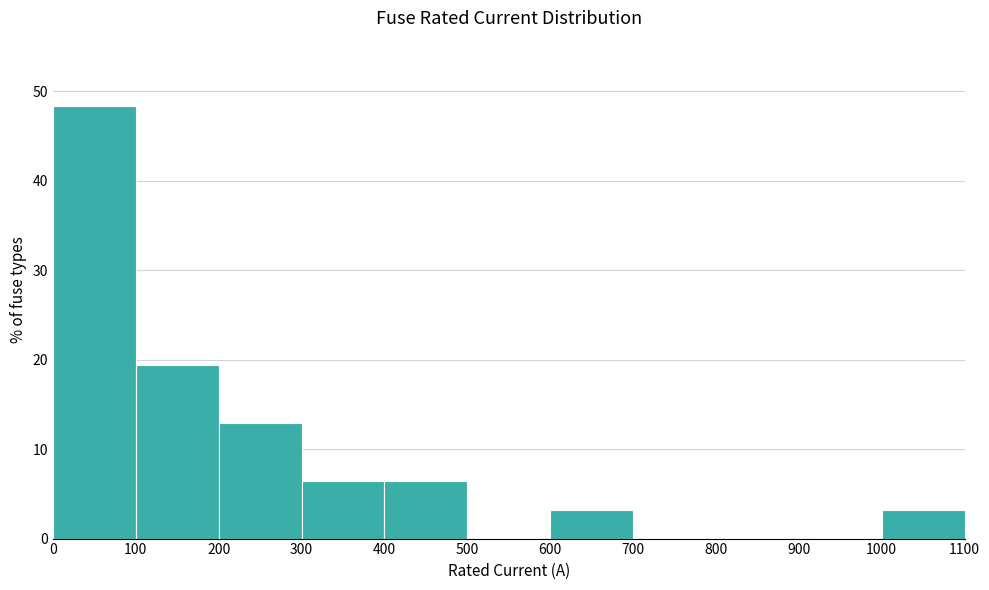

How tall is the bar that spans 400 to 500 on the x-axis? The values are not printed on the chart, so give them approximately, as read against the axis.

6